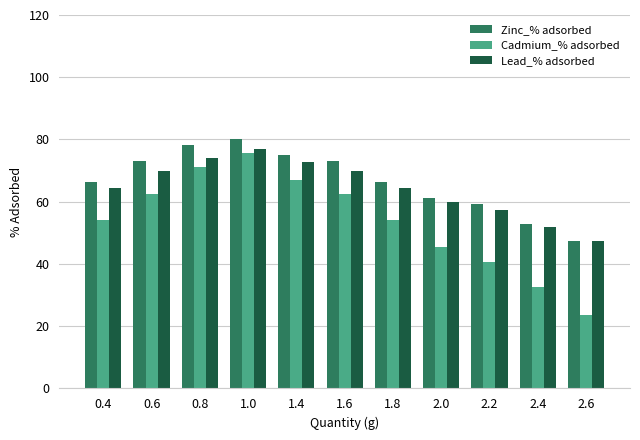

What is the value of the Lead_% adsorbed bar at the 7th from the left?

64.4